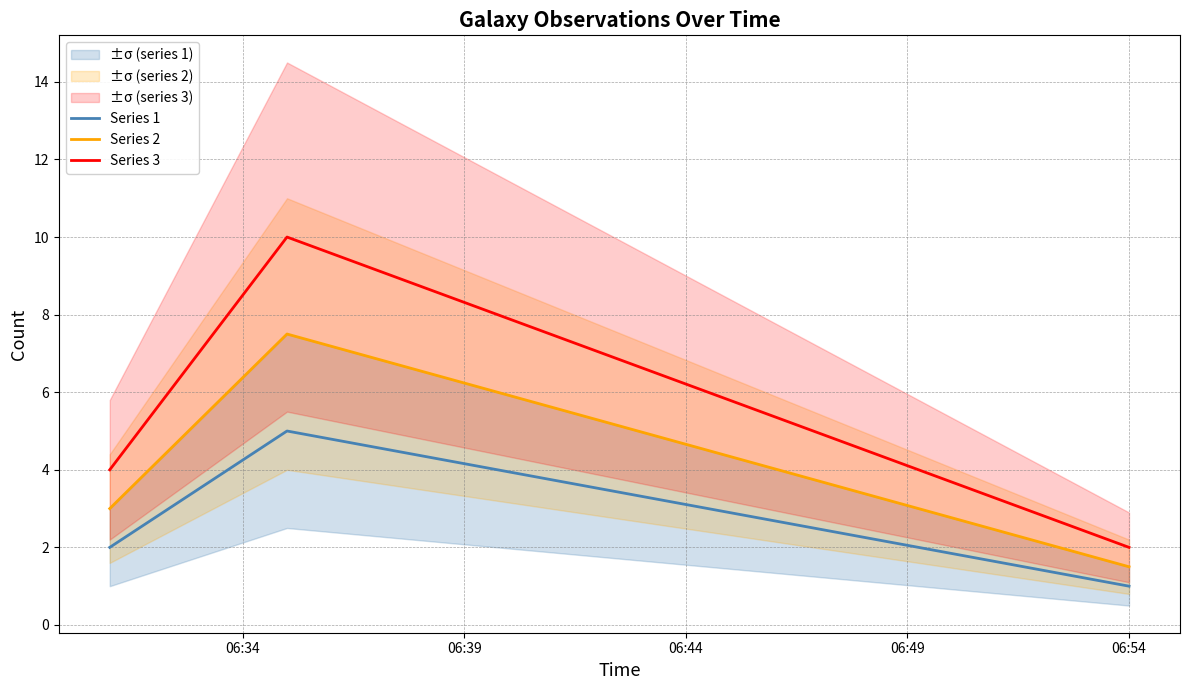

Reading left to right, what are all the values shown in this chart?

Series 1: 2.0	5.0	1.0
Series 2: 3.0	7.5	1.5
Series 3: 4.0	10.0	2.0